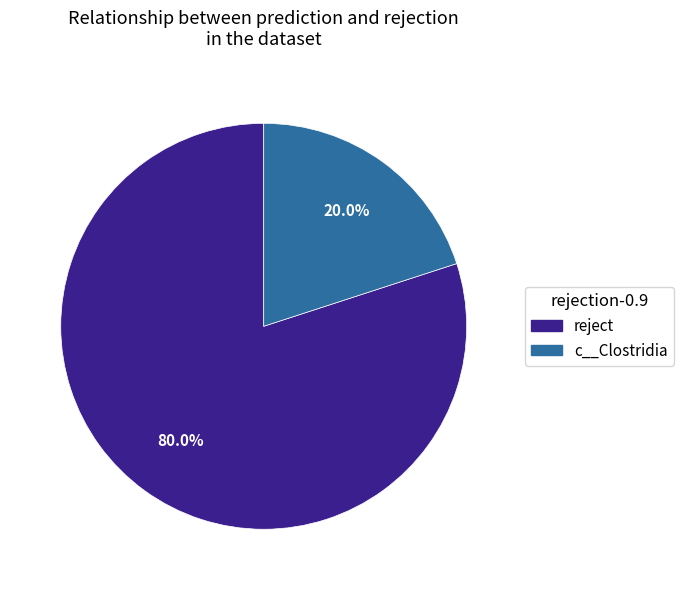

To the nearest percent, what portion does reject represent?

80%